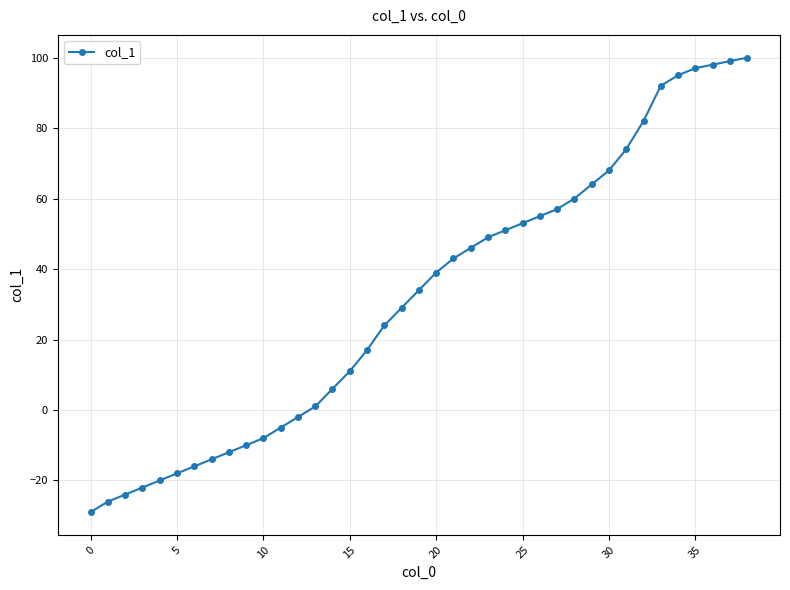

What is the maximum value shown in the chart?

100